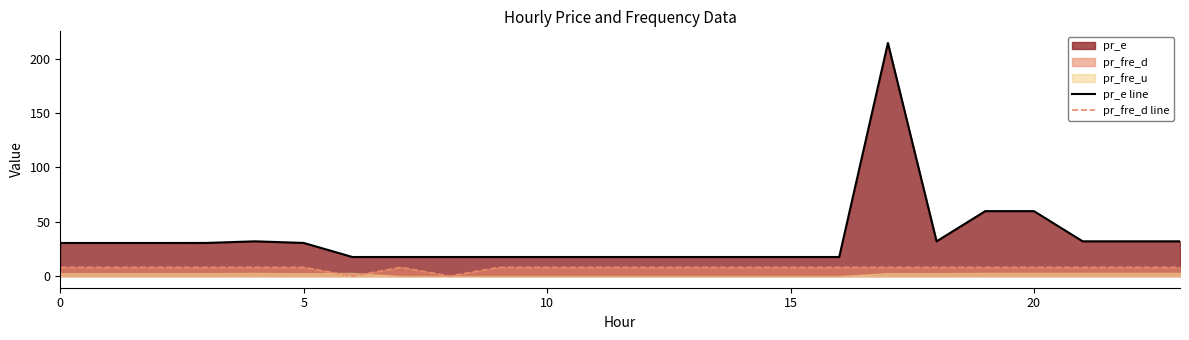

True or false: pr_fre_d line and pr_e line intersect in this chart.

False